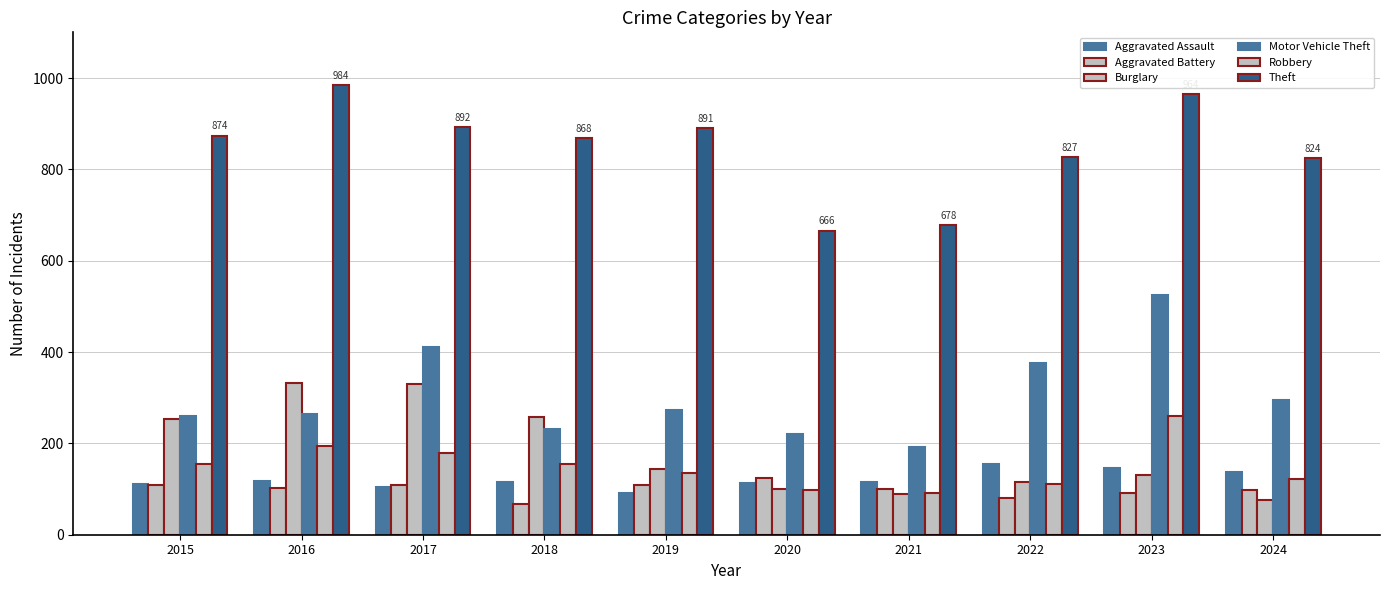

At how many categories does at least one series exceed 736?

8